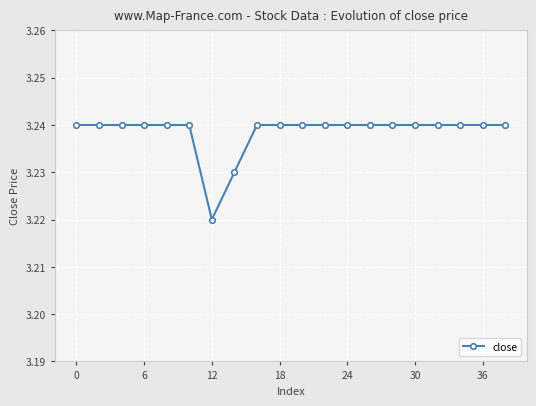

Count the values in the range 3 to 4.

20